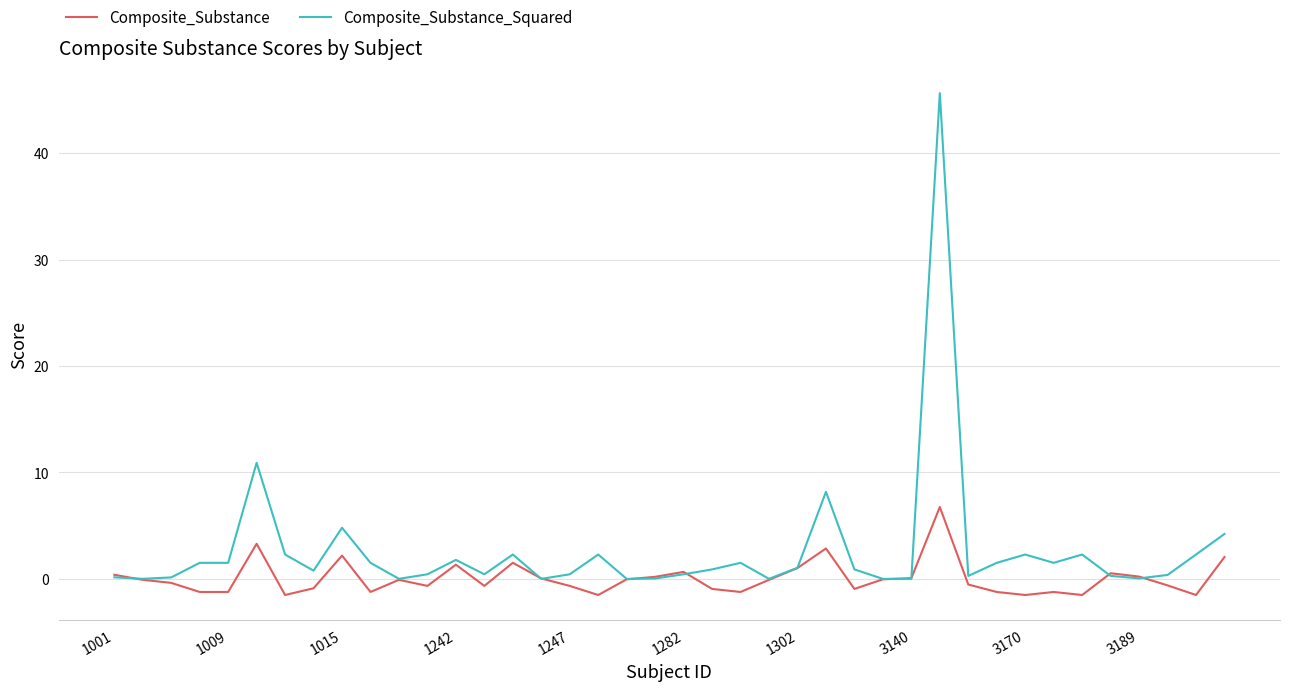

What is the greatest value displayed?

45.7